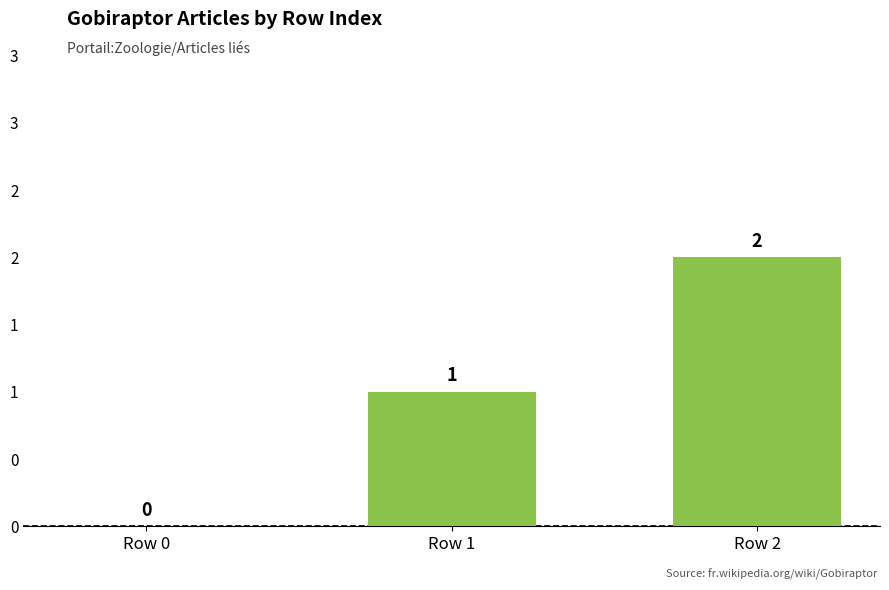

How many series are shown in this chart?

1